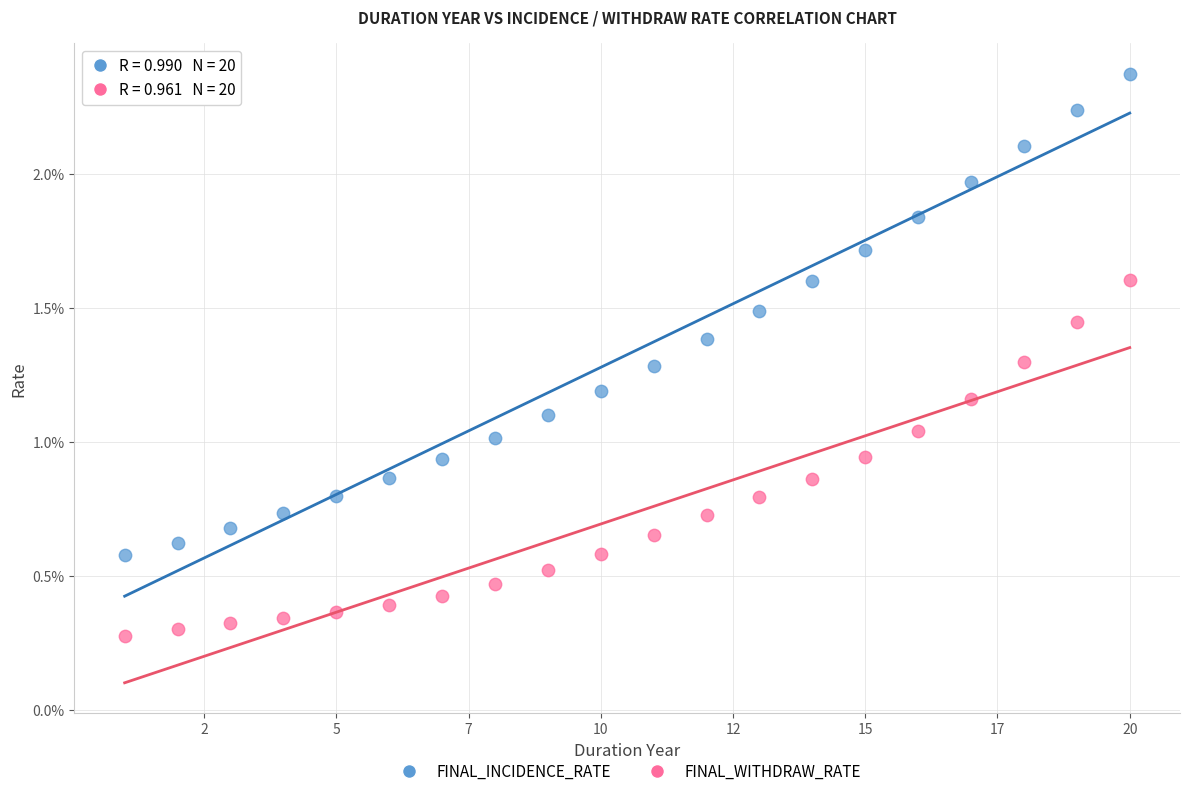

Which series reaches the minimum Y coordinate?

FINAL_WITHDRAW_RATE